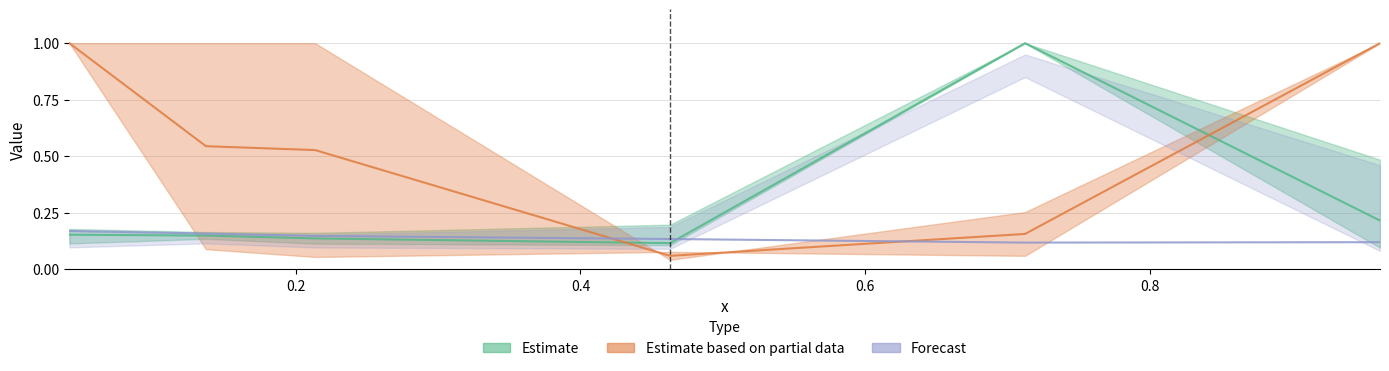

What is the label of the 4th point from the left?

0.463013698630137